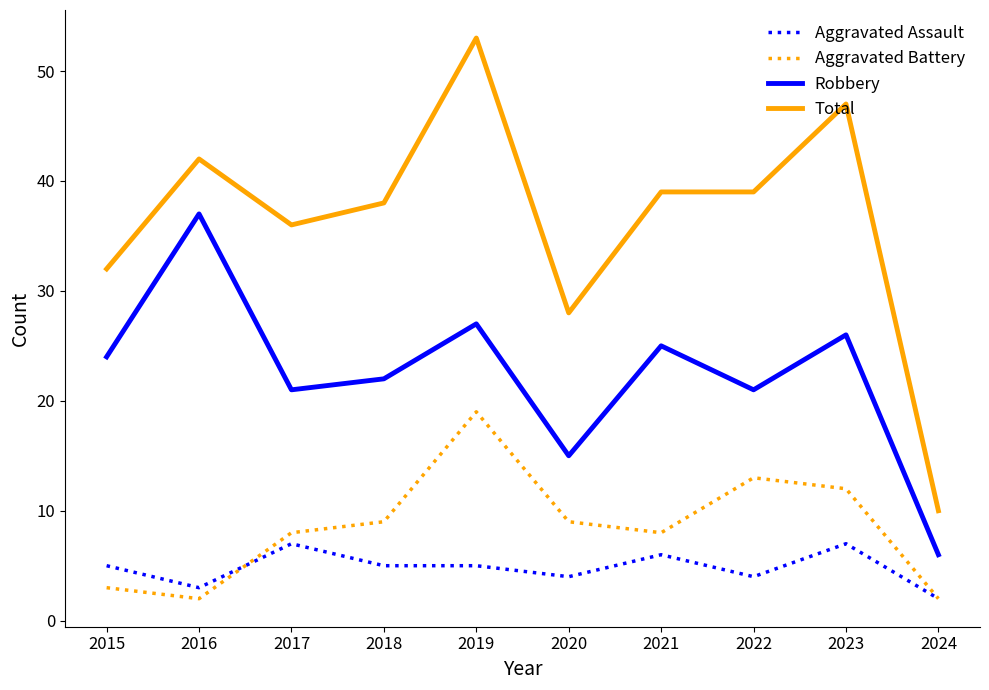

Reading left to right, what are all the values shown in this chart?

Aggravated Assault: 5	3	7	5	5	4	6	4	7	2
Aggravated Battery: 3	2	8	9	19	9	8	13	12	2
Robbery: 24	37	21	22	27	15	25	21	26	6
Total: 32	42	36	38	53	28	39	39	47	10